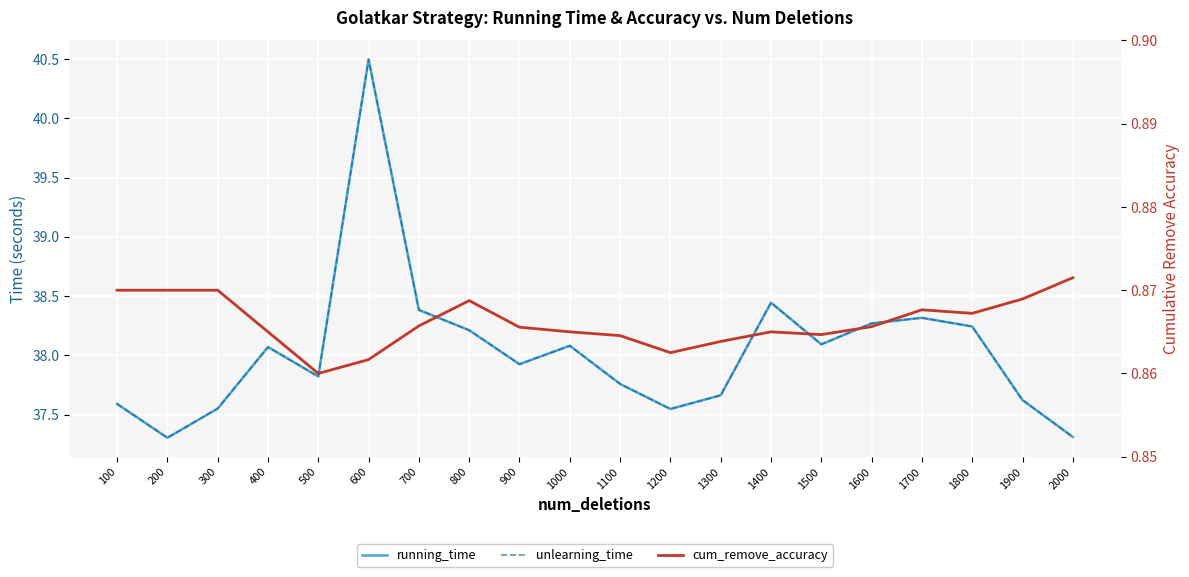

True or false: running_time and unlearning_time intersect in this chart.

False